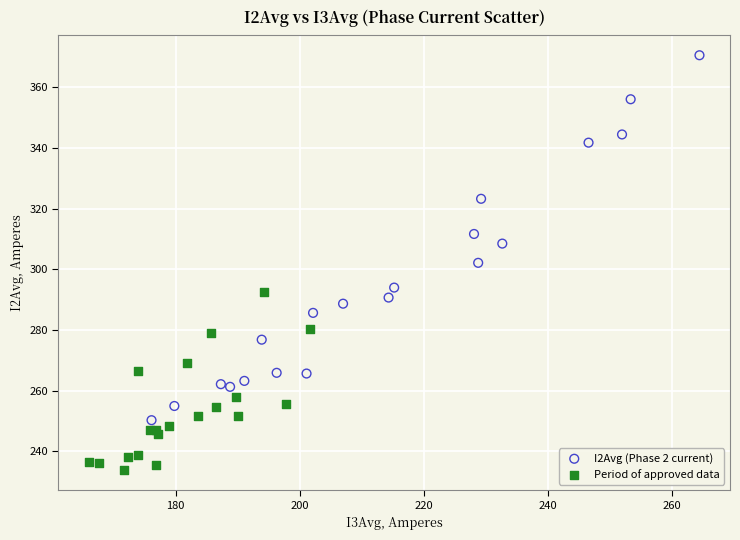

Which series reaches the maximum Y coordinate?

I2Avg (Phase 2 current)